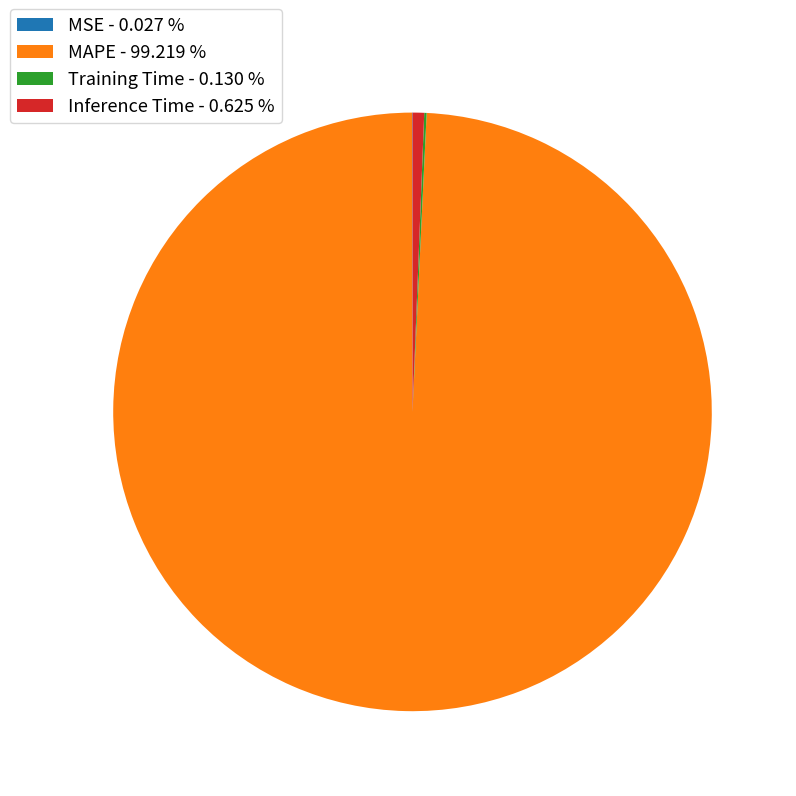

Is there any slice that represents more than half of the pie?

Yes